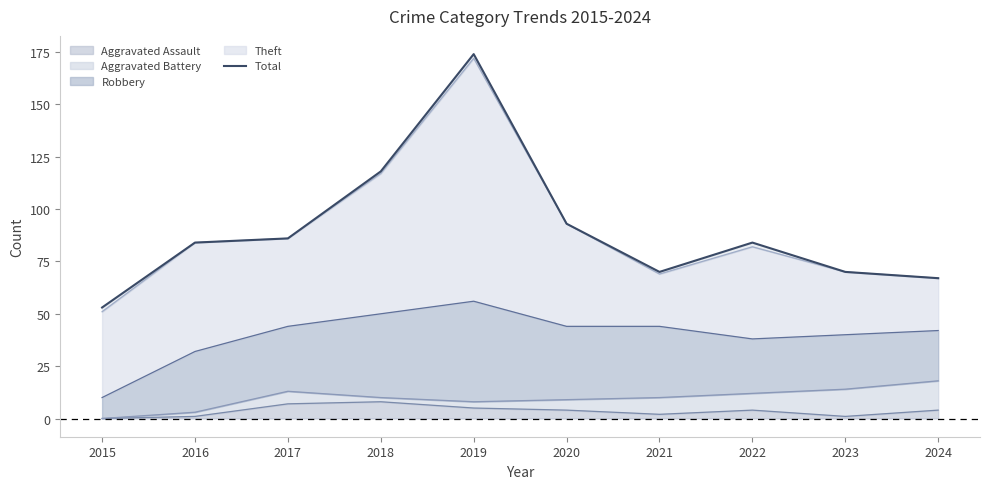

How many points are lower than both their immediate neighbors (excluding endpoints)?

1